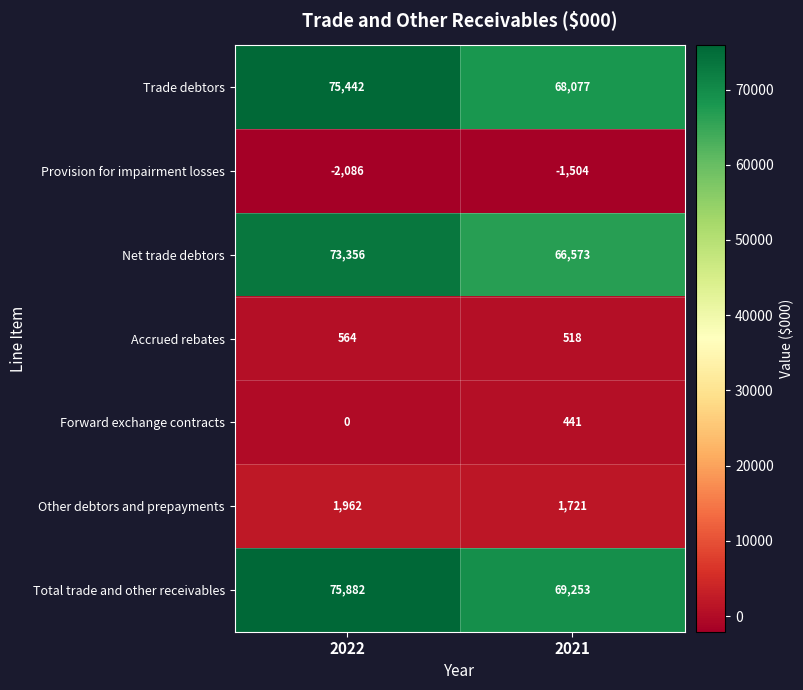

What is the approximate value of Trade debtors at 2022?

75442